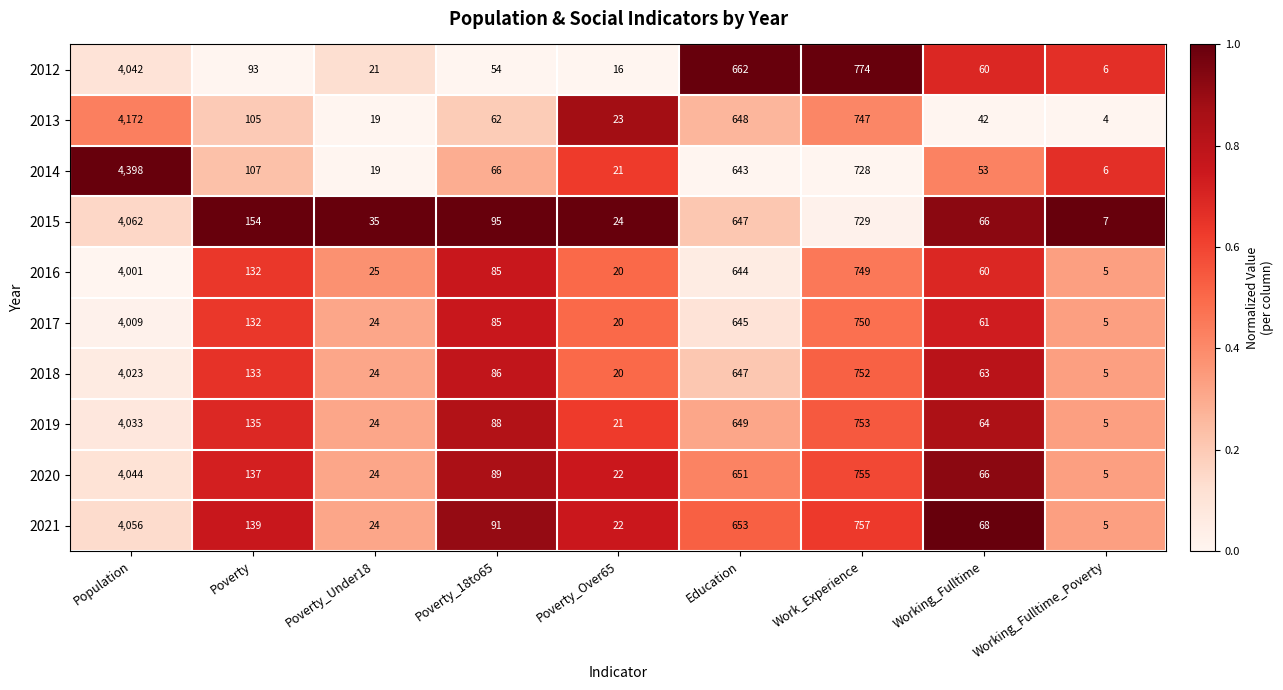

The 2018 series shows 145 at Poverty_18to65. True or false?

False